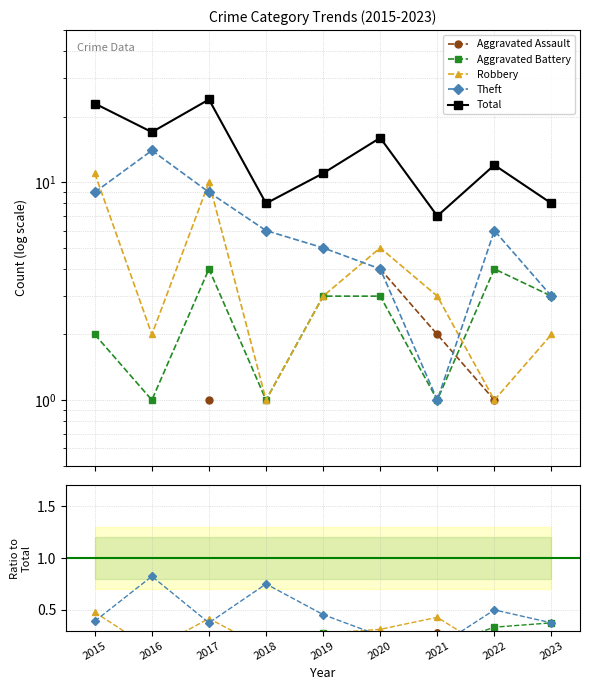

How many Theft values are between 0 and 1?

9